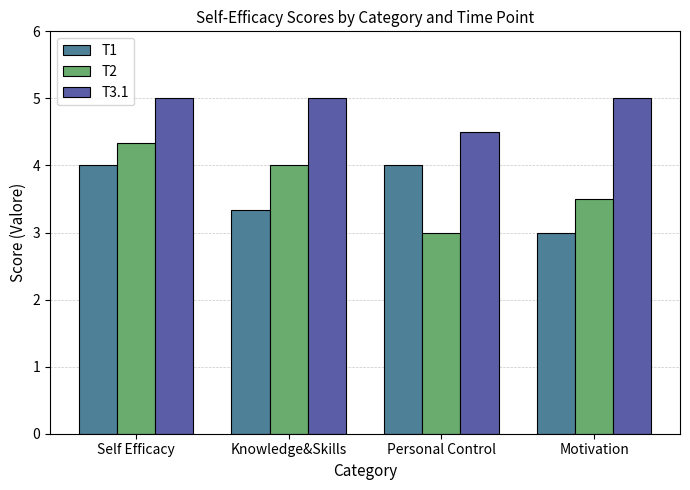

What is the sum of all T2 values?

14.8